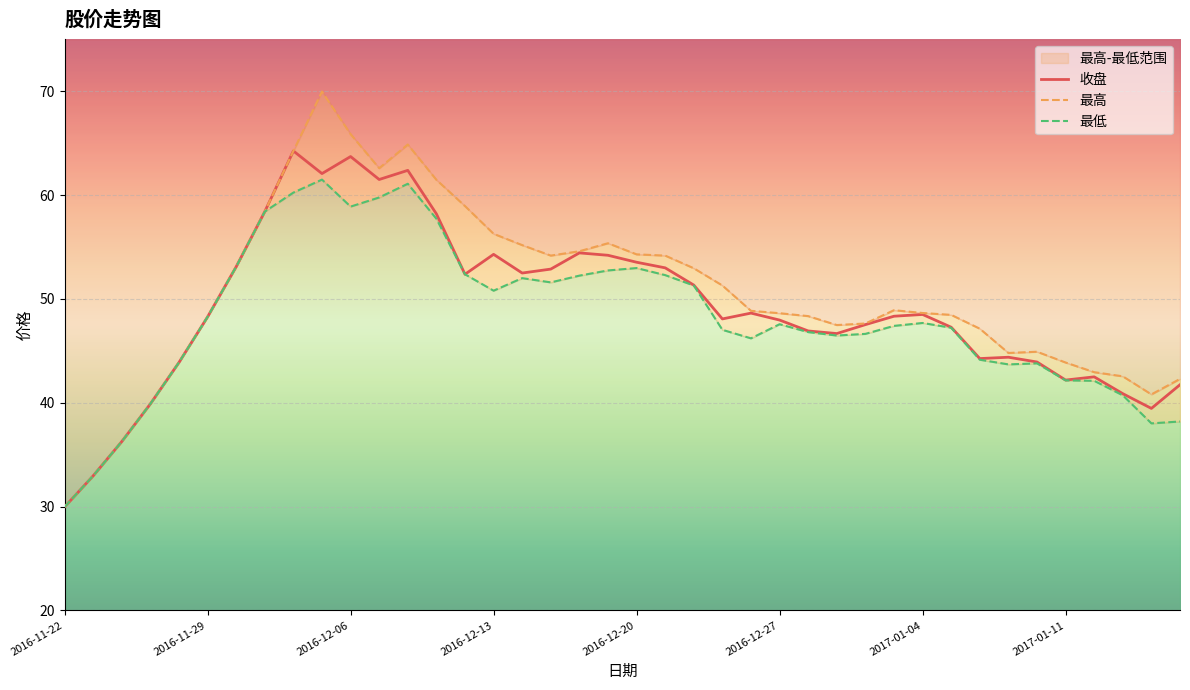

In 最低, how many points are lower than both neighbors (excluding endpoints)?

7